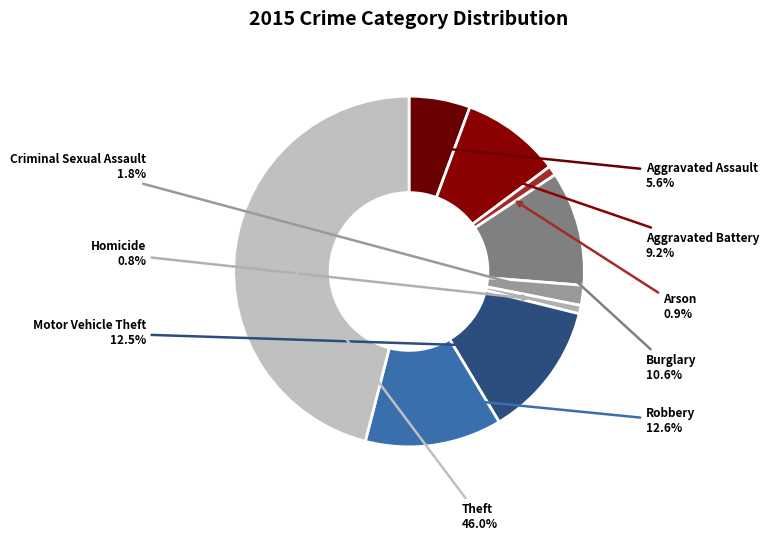

How many segments does this pie chart have?

9